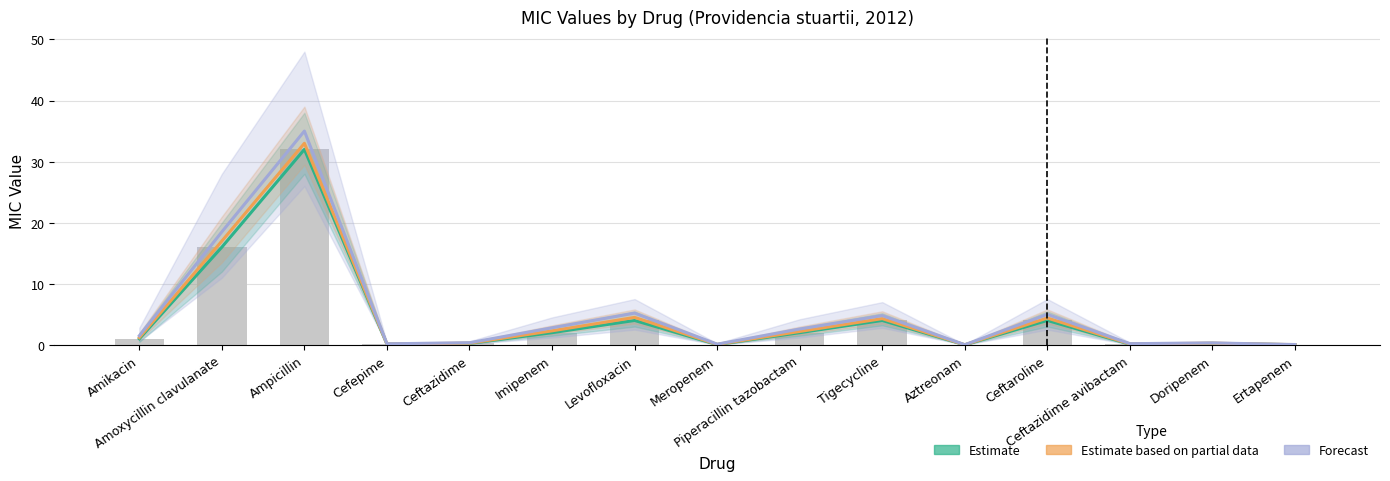

Between Levofloxacin and Amoxycillin clavulanate, which is larger?

Amoxycillin clavulanate